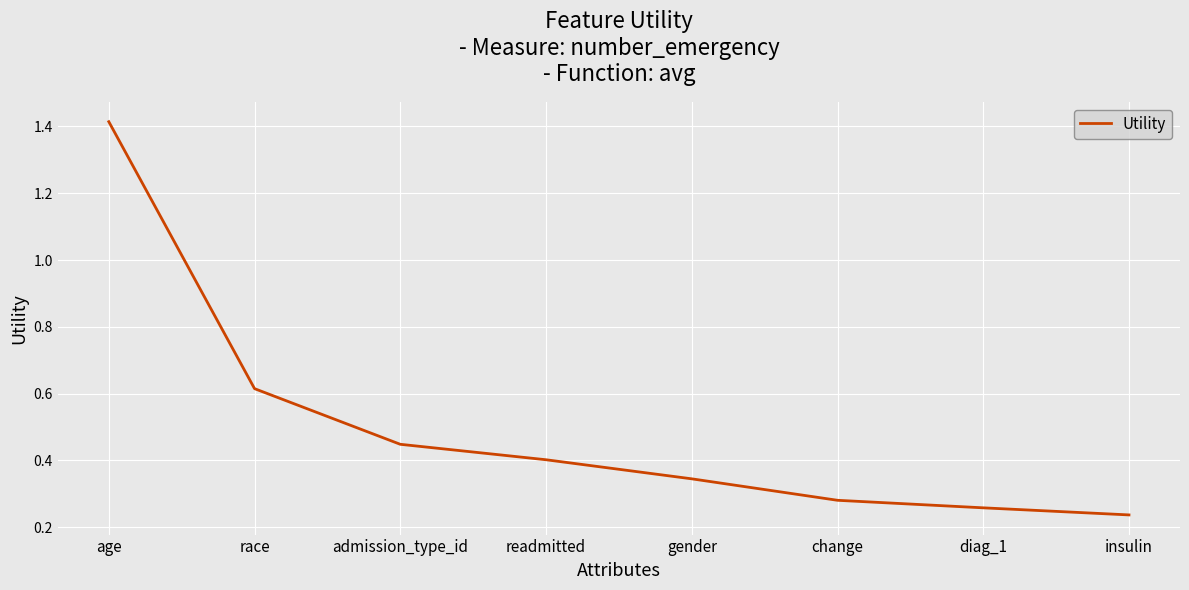

Which has a higher value, gender or diag_1?

gender